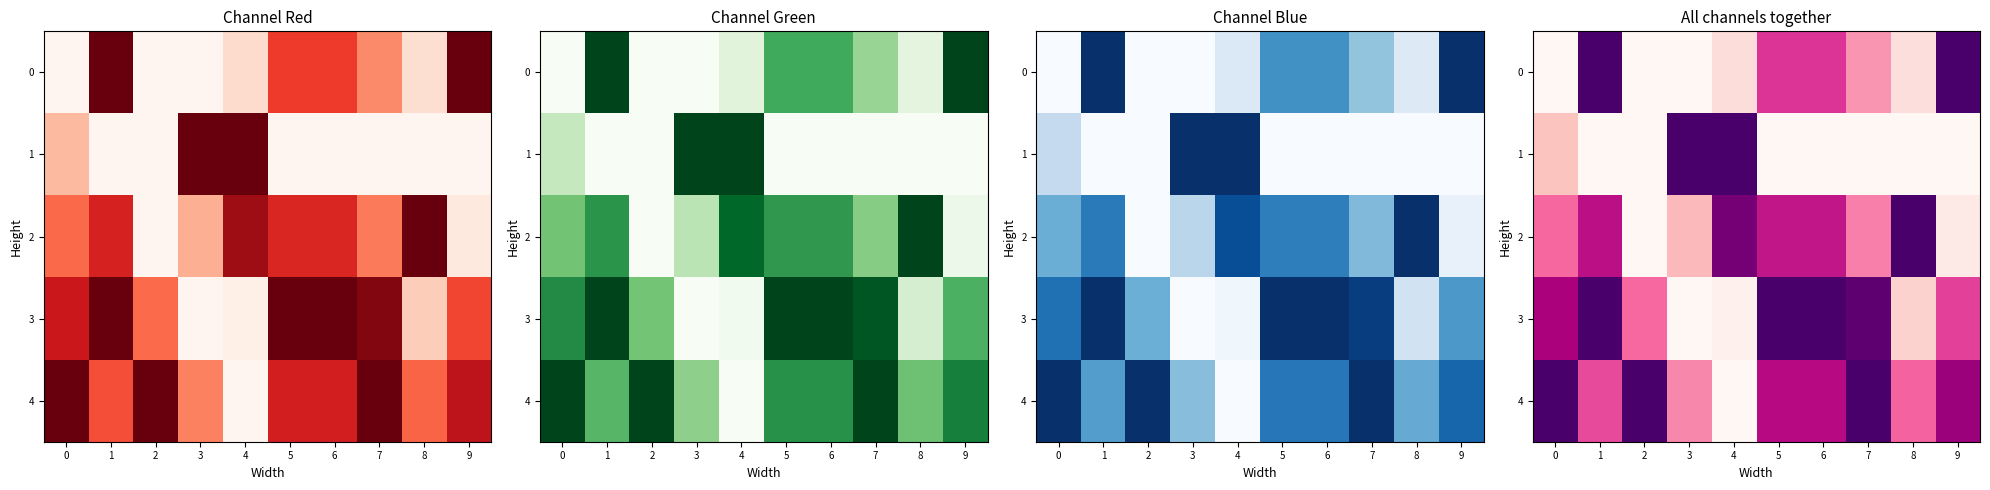

How many data points does each series have?

10